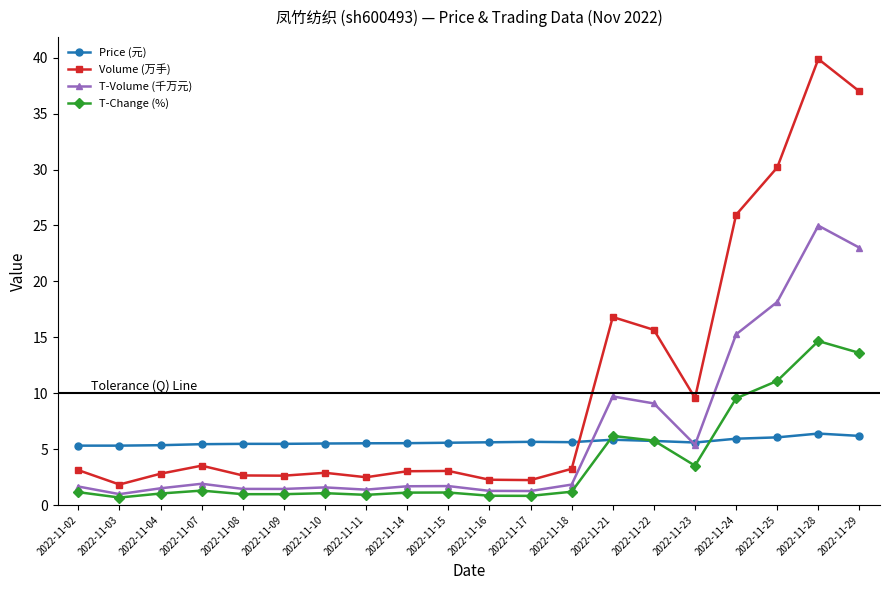

In Volume (万手), how many points are lower than both neighbors (excluding endpoints)?

5